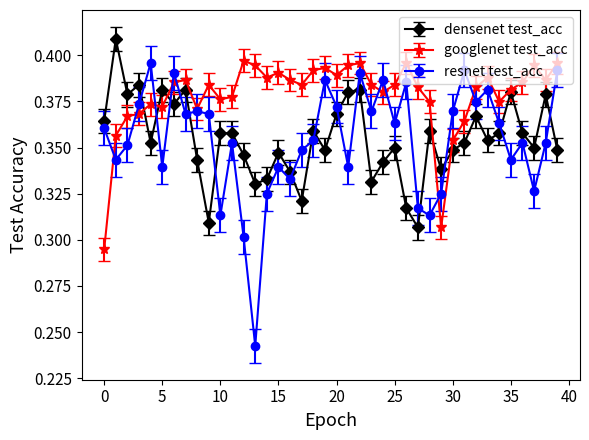

Which series has the widest spread of values?

resnet test_acc